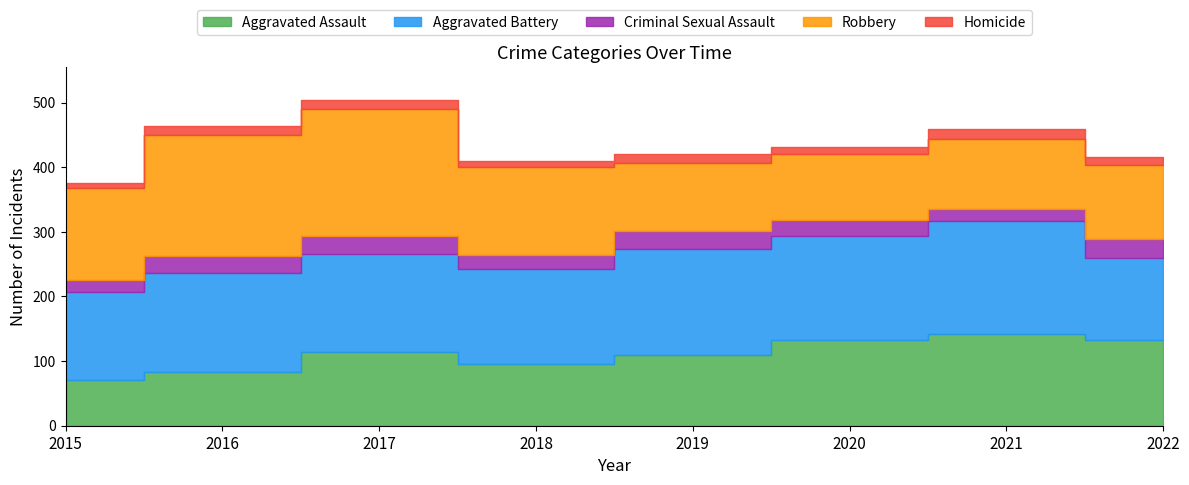

List the labels in order of Aggravated Battery value, largest first.

2021, 2019, 2020, 2016, 2017, 2018, 2015, 2022